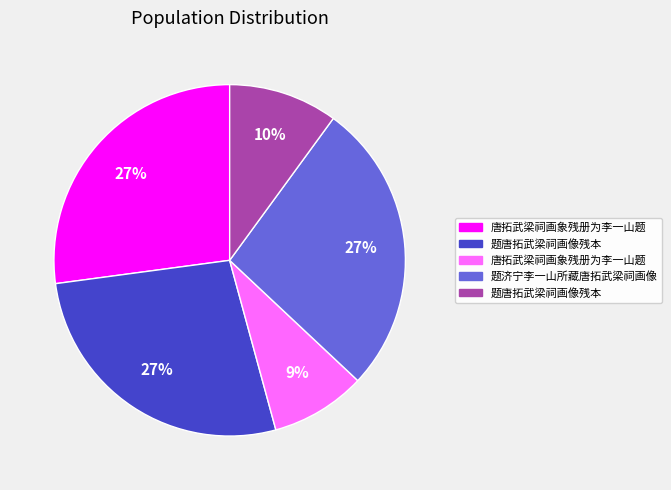

Does any single category account for the majority?

No